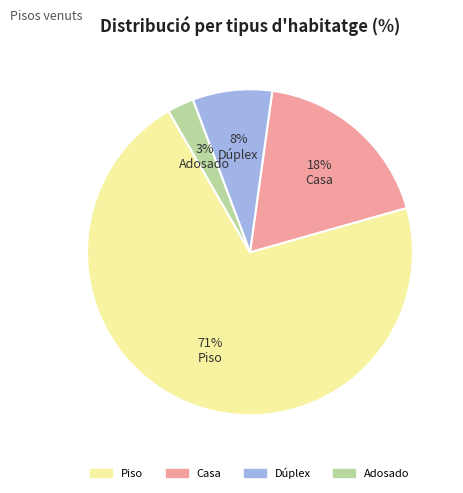

Combined, do Piso and Dúplex account for over 50%?

Yes